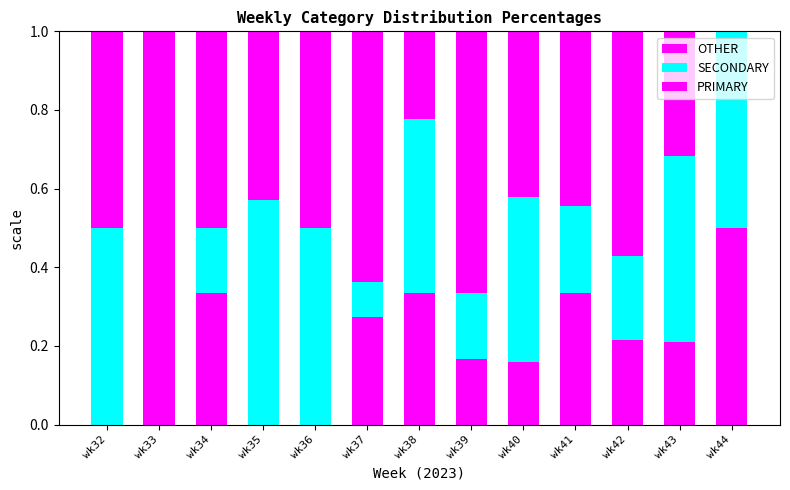

At wk32, list the series in order from largest to smallest.

SECONDARY, PRIMARY, OTHER